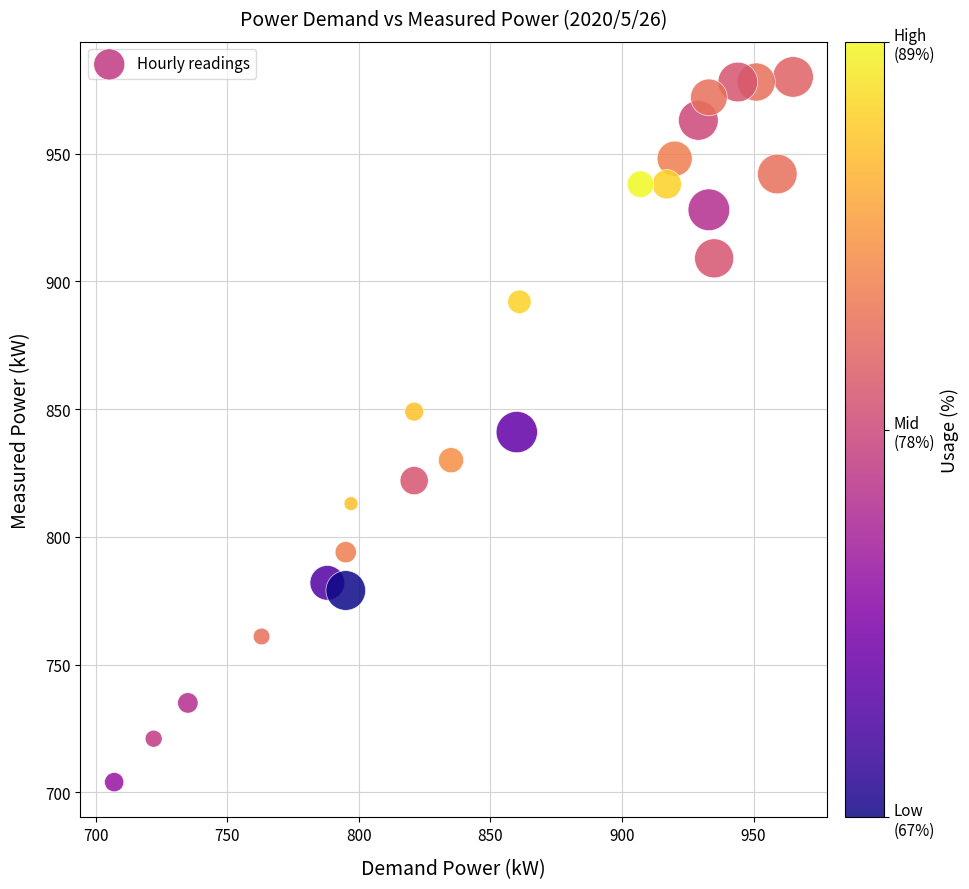

What is the range of Y values (max minus min)?

276